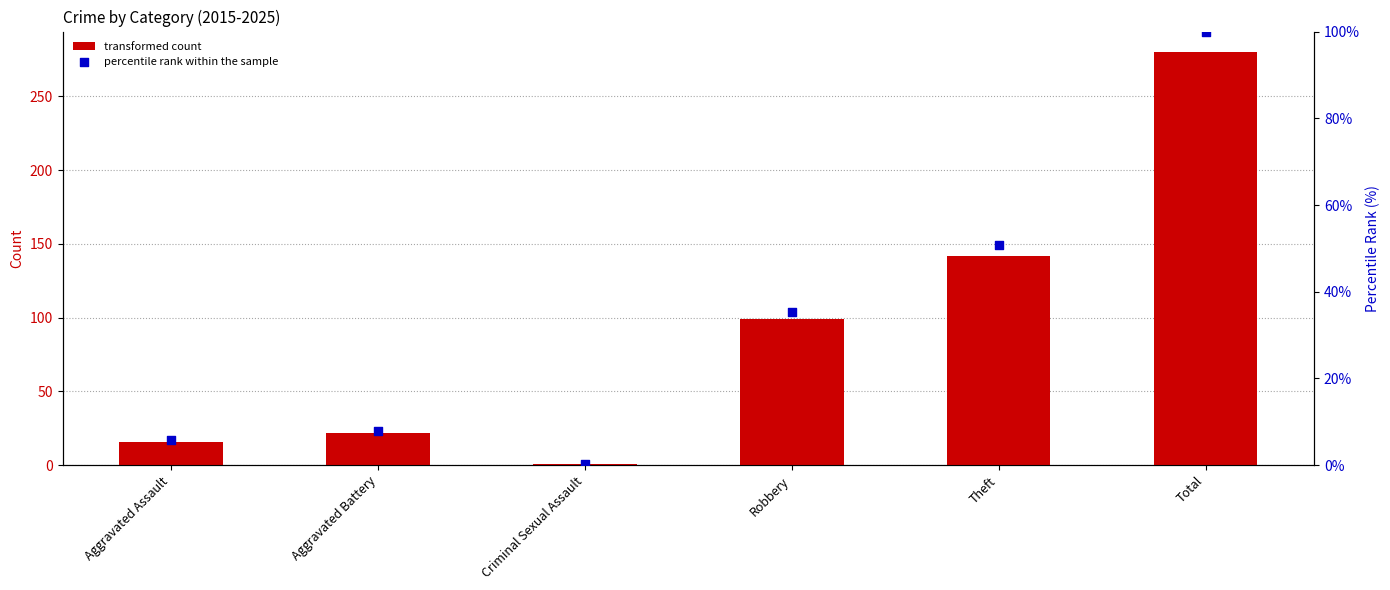

At how many categories does at least one series exceed 149?

1